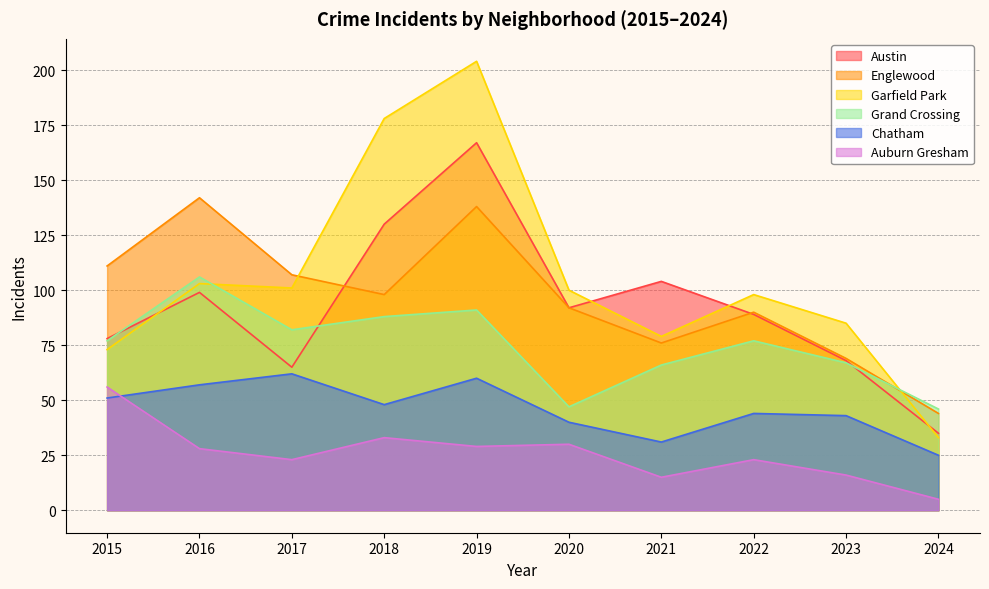

At how many categories does at least one series exceed 80?

9